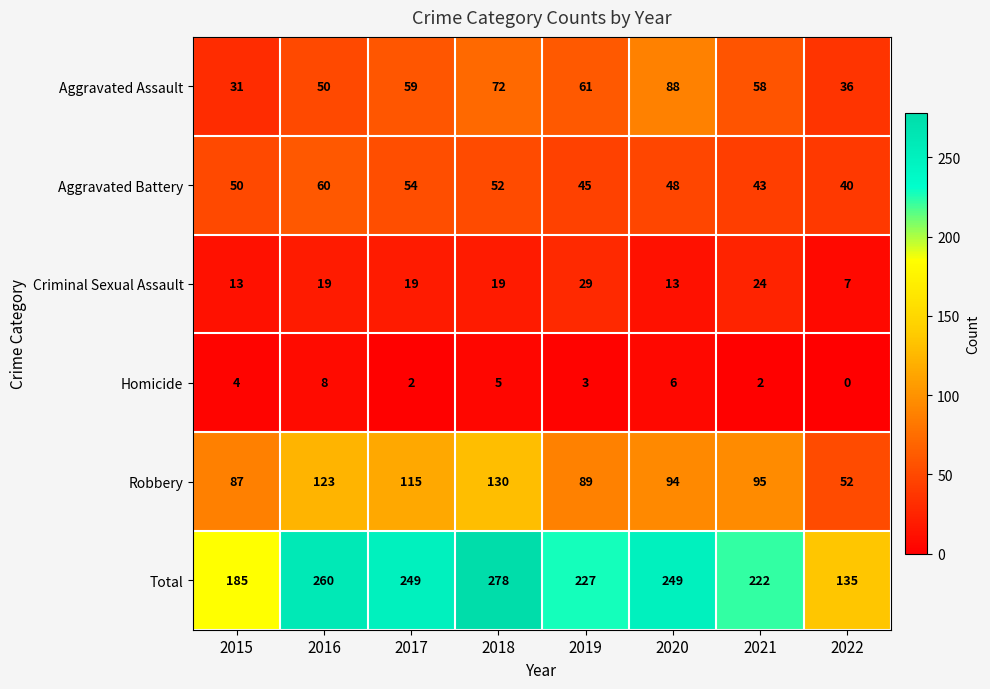

At which label is Homicide closest to 4?

2015